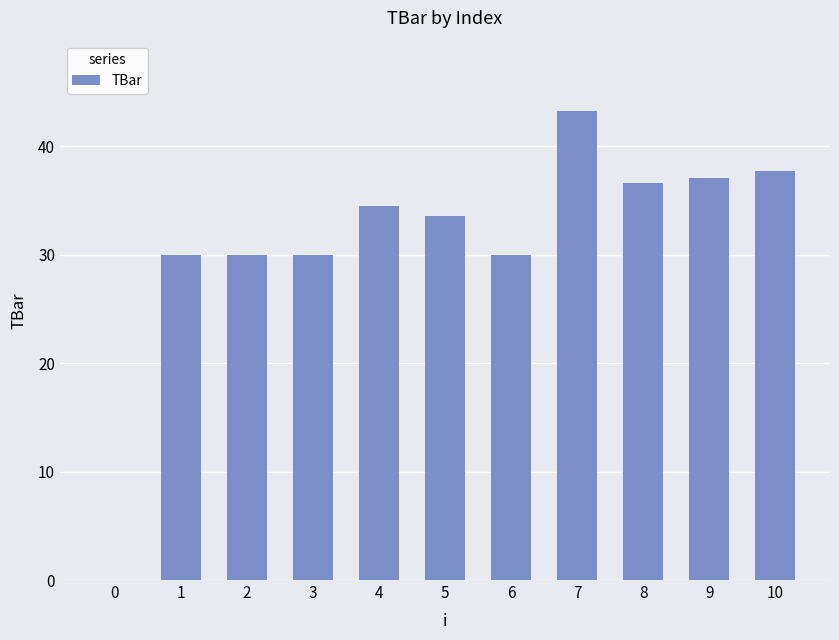

Which category has the highest value across all series?

7